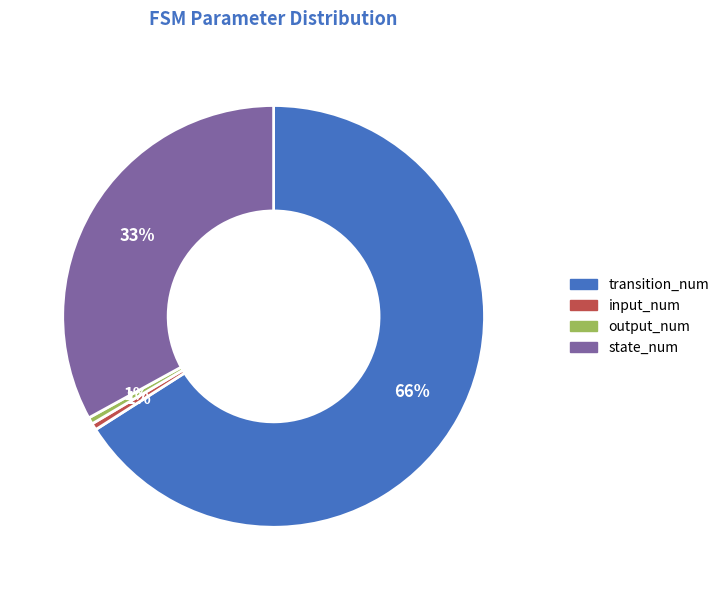

Is the sum of transition_num and output_num greater than half?

Yes